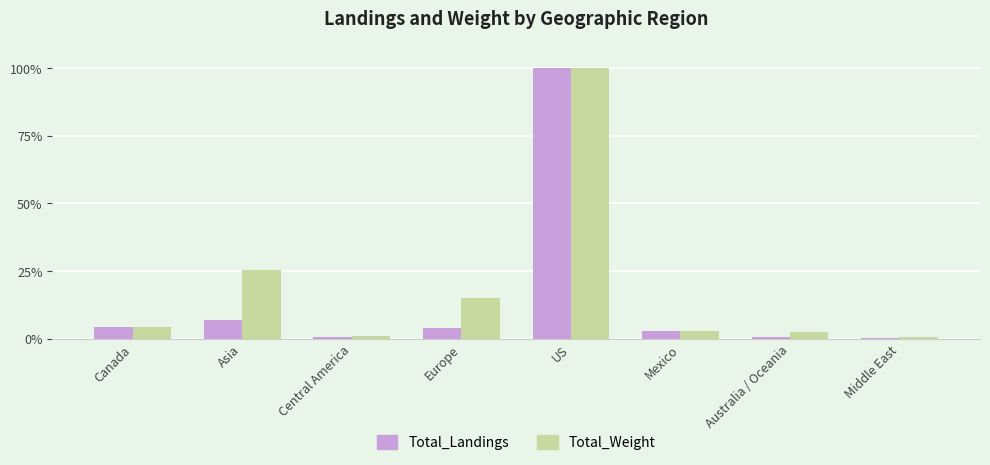

At which category does the chart reach its peak across all series?

US